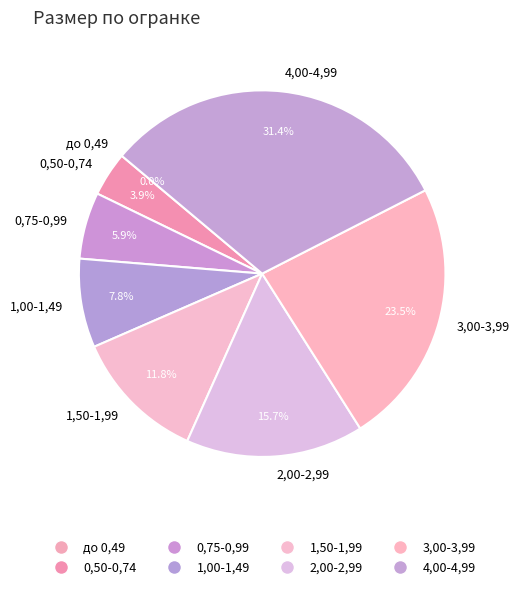

What percentage is NOT represented by 3,00-3,99?

76.5%